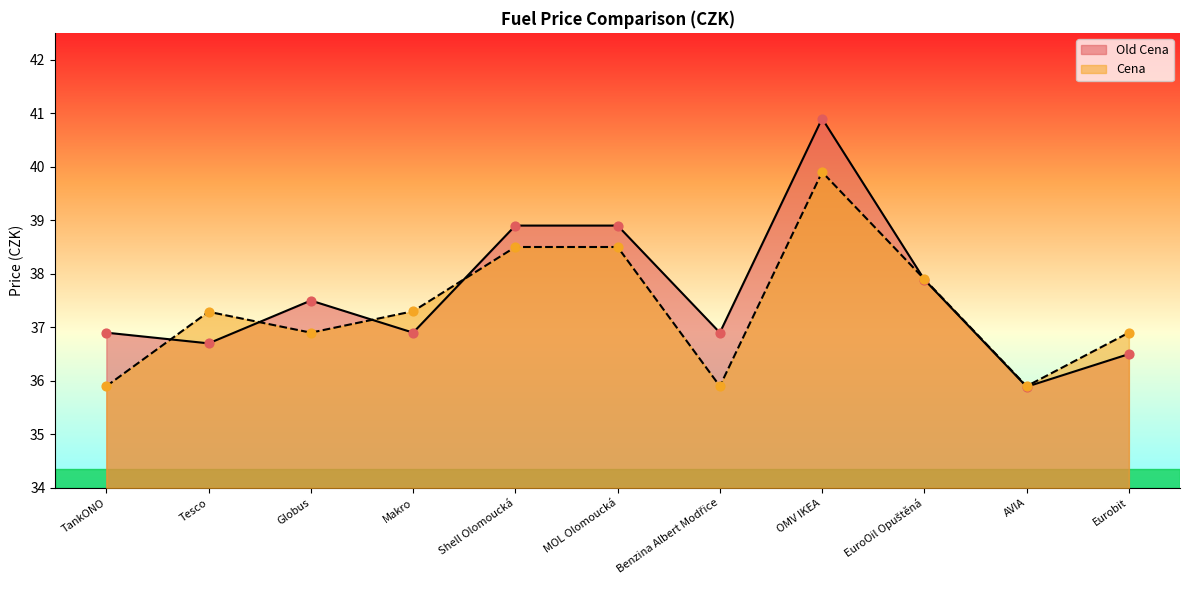

Is the value of Old Cena at Globus greater than the value of Cena at Shell Olomoucká?

No